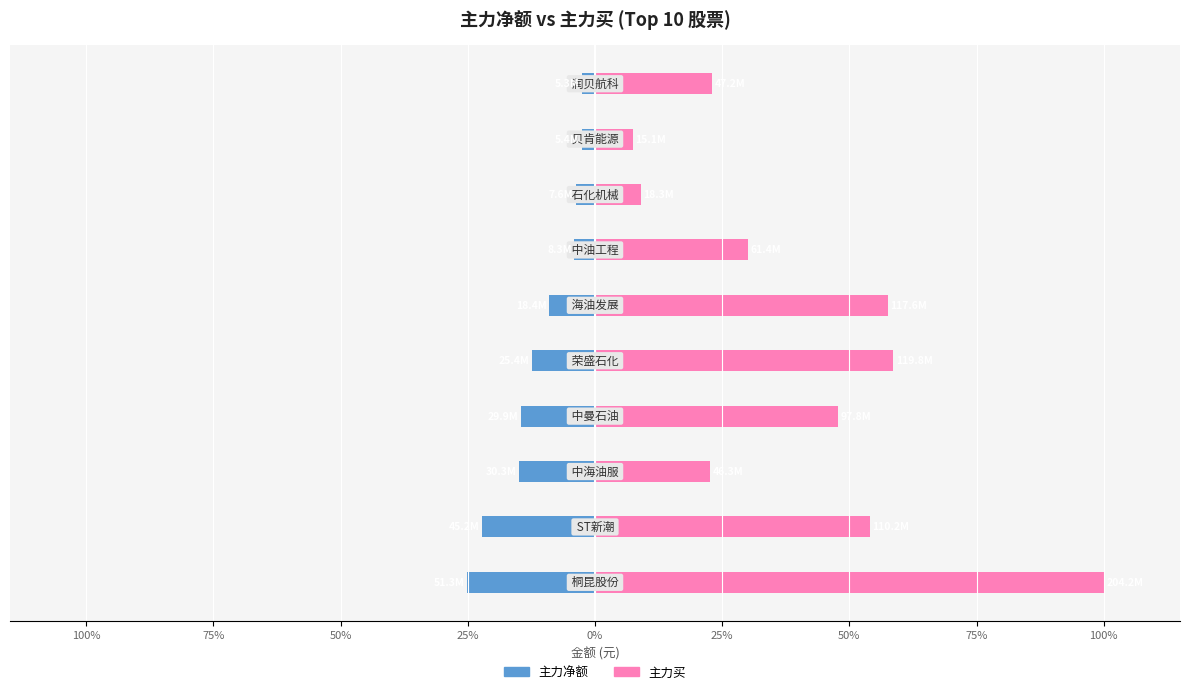

What is the sum of all 主力买 values?

410.2